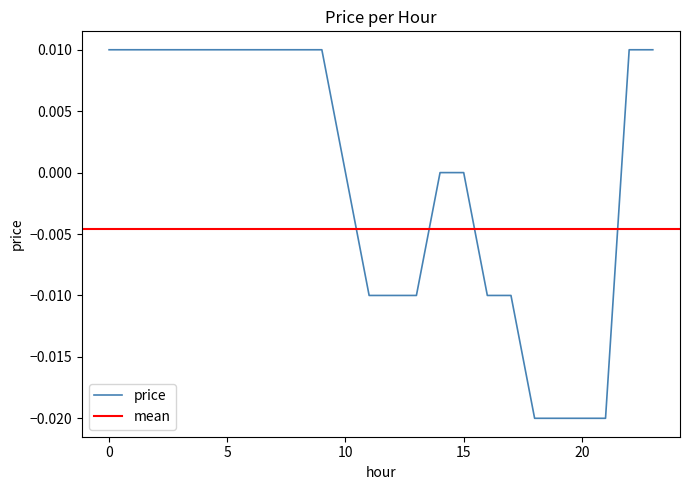

True or false: the data shows -0.0 at 20.

True